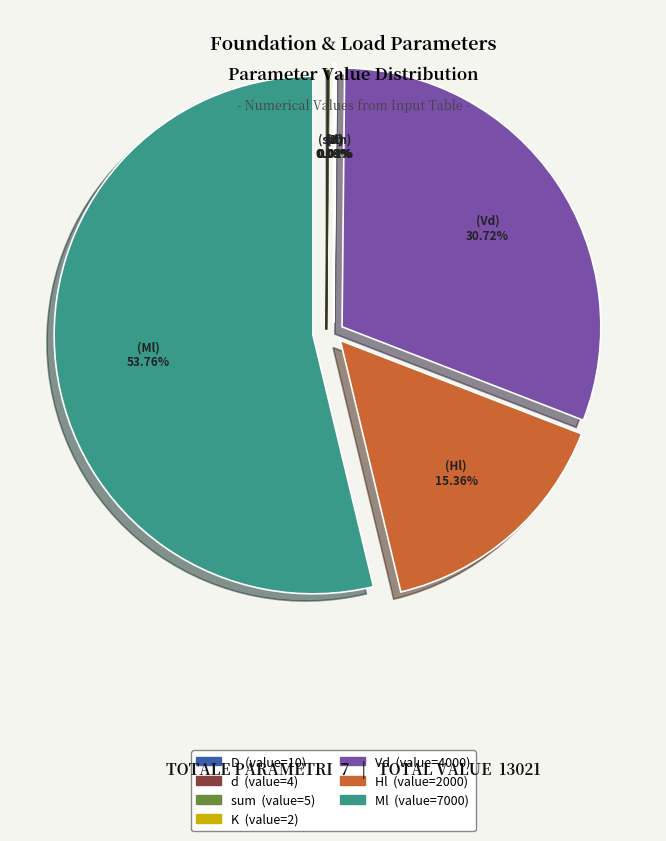

Does any single category account for the majority?

Yes